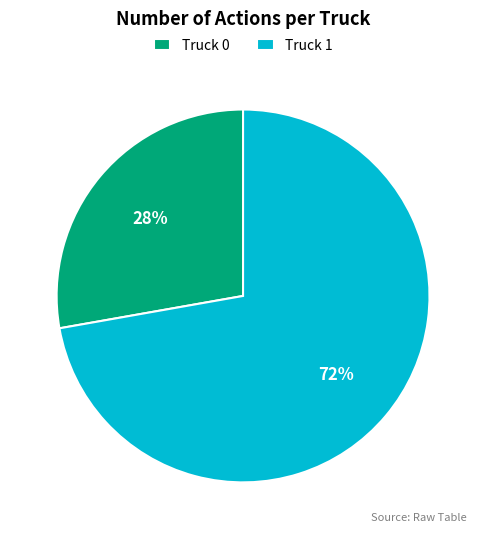

What is the ratio of the value at Truck 0 to the value at Truck 1?

0.4